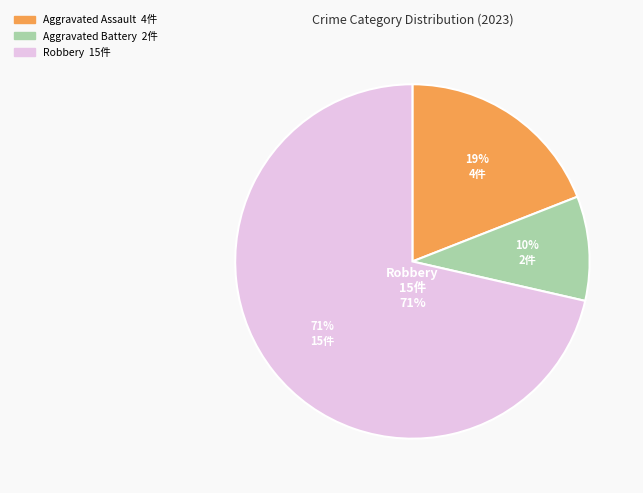

Does Robbery represent more than half of the total?

Yes